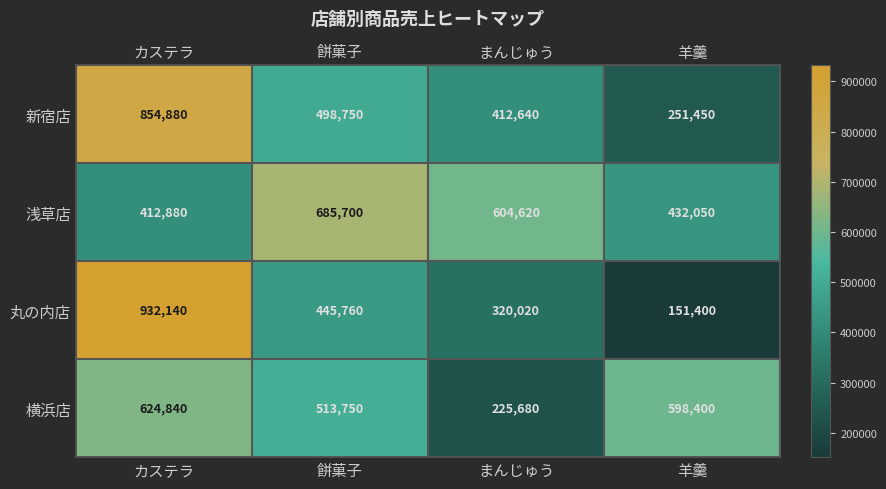

Reading left to right, what are all the values shown in this chart?

新宿店: カステラ=854880	餅菓子=498750	まんじゅう=412640	羊羹=251450
浅草店: カステラ=412880	餅菓子=685700	まんじゅう=604620	羊羹=432050
丸の内店: カステラ=932140	餅菓子=445760	まんじゅう=320020	羊羹=151400
横浜店: カステラ=624840	餅菓子=513750	まんじゅう=225680	羊羹=598400